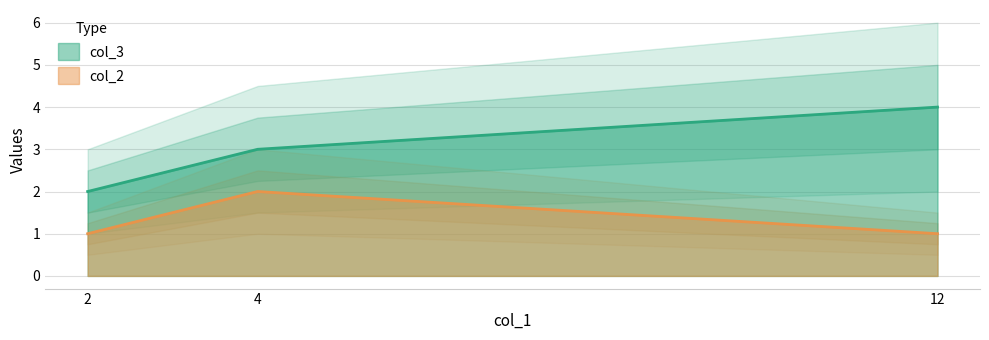

Reading right to left, transcribe all the data shown in this chart.

col_3: 12=4	4=3	2=2
col_2: 12=1	4=2	2=1